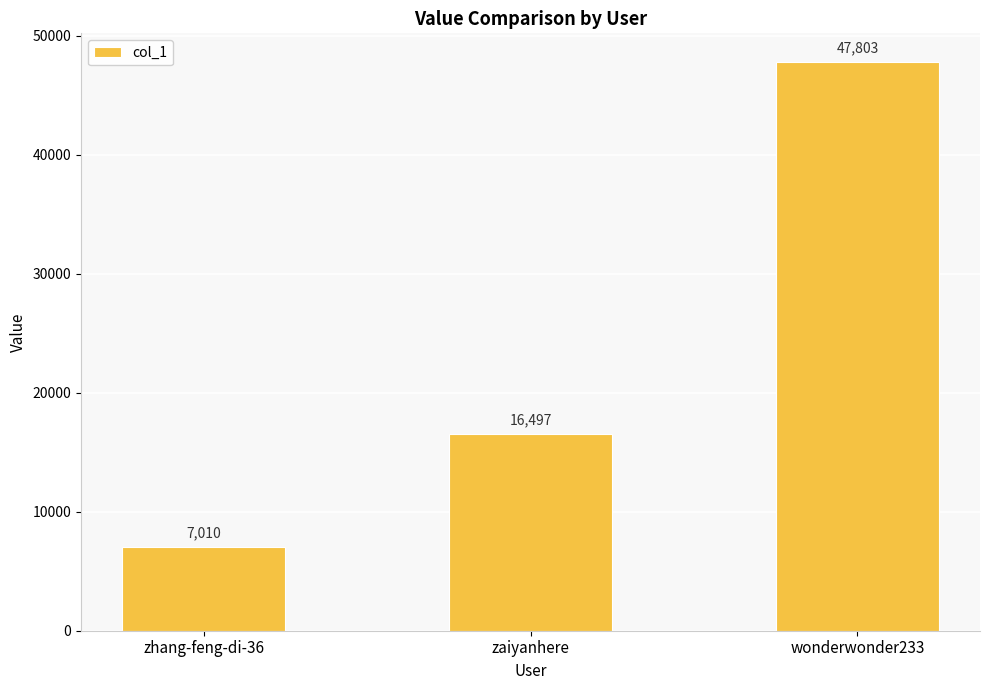

Which has a higher value, zaiyanhere or zhang-feng-di-36?

zaiyanhere